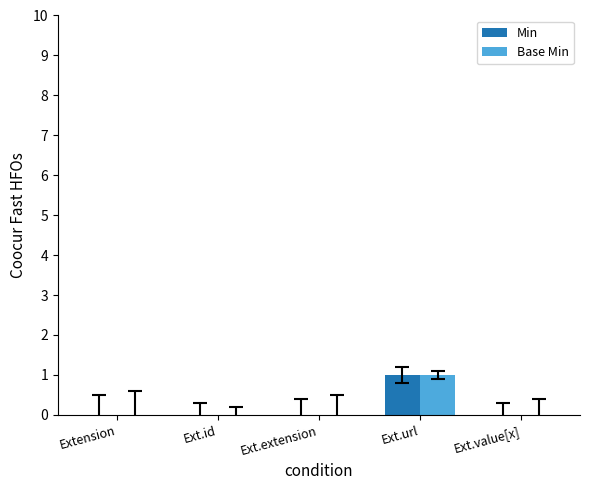

The value of Min at Ext.value[x] is 1. True or false?

False